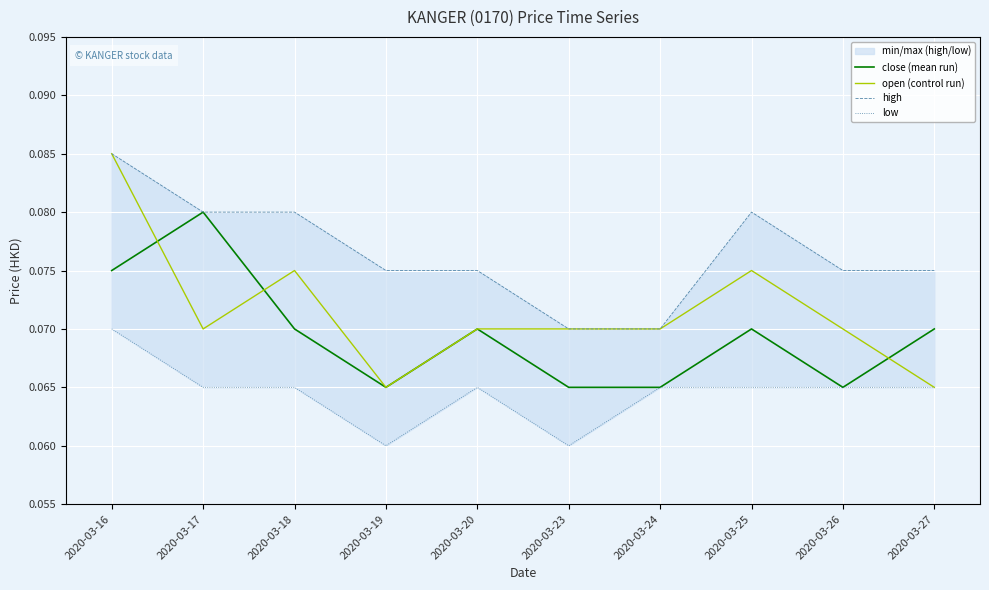

Reading right to left, list all the values displayed in this chart.

close (mean run): 0.1	0.1	0.1	0.1	0.1	0.1	0.1	0.1	0.1	0.1
open (control run): 0.1	0.1	0.1	0.1	0.1	0.1	0.1	0.1	0.1	0.1
high: 0.1	0.1	0.1	0.1	0.1	0.1	0.1	0.1	0.1	0.1
low: 0.1	0.1	0.1	0.1	0.1	0.1	0.1	0.1	0.1	0.1